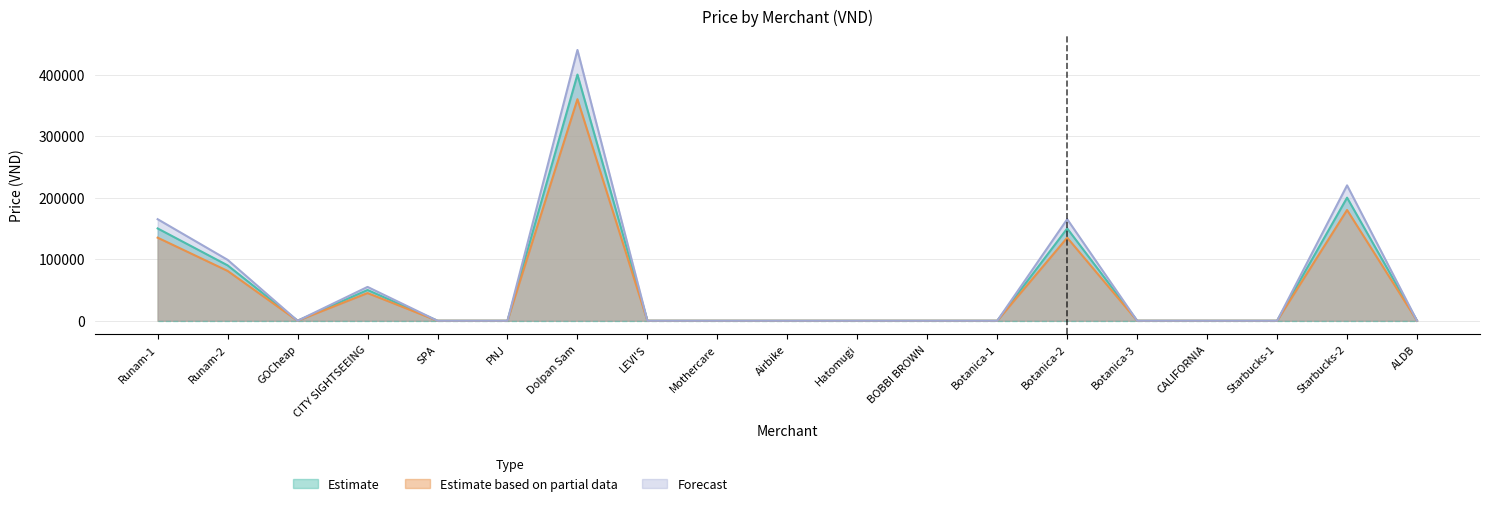

How many lines are shown in the chart?

3